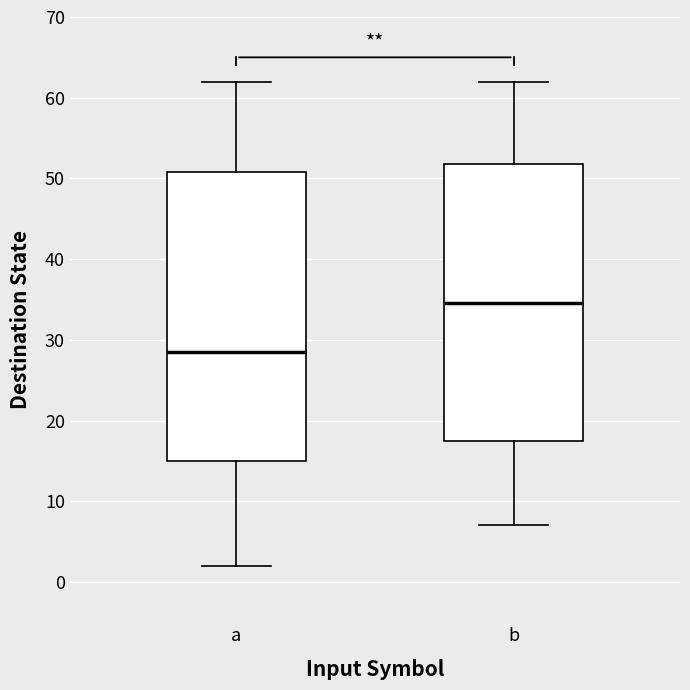

Which box has the highest median line?

b